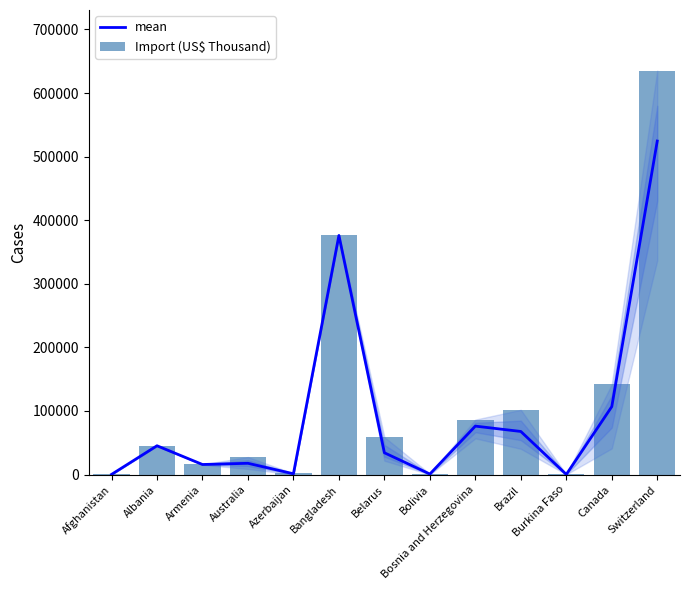

The value of Import (US$ Thousand) at Canada is 141956.6. True or false?

True